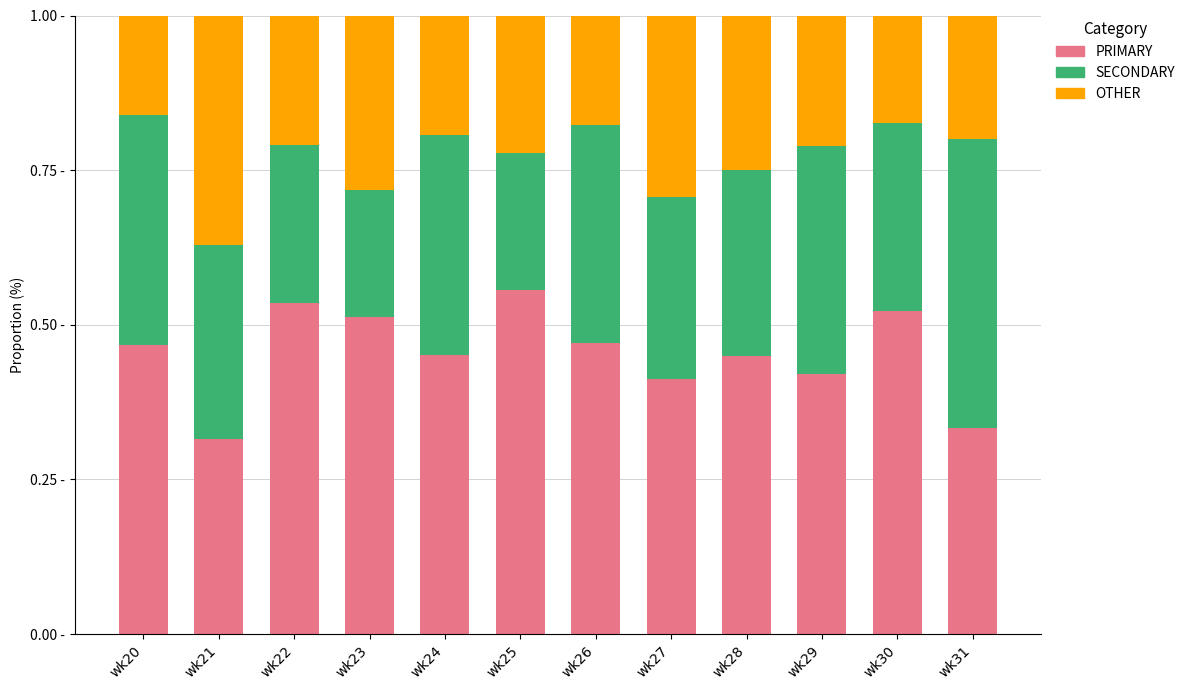

Are the bars horizontal?

No